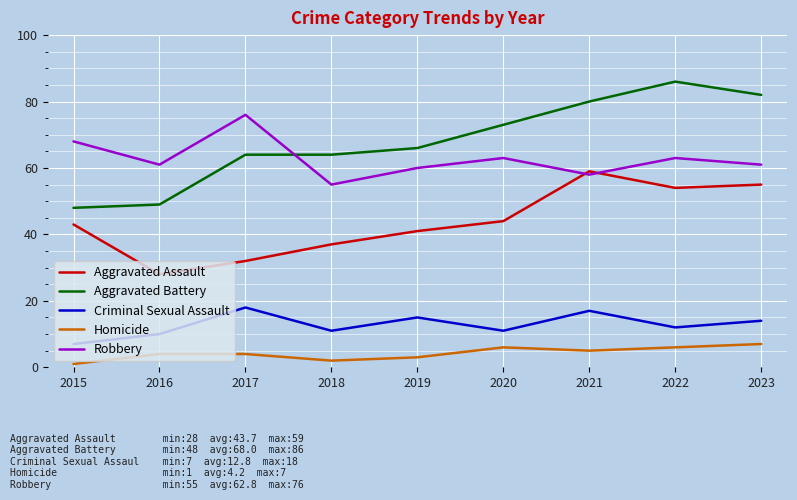

The value of Aggravated Assault at 2018 is 13. True or false?

False